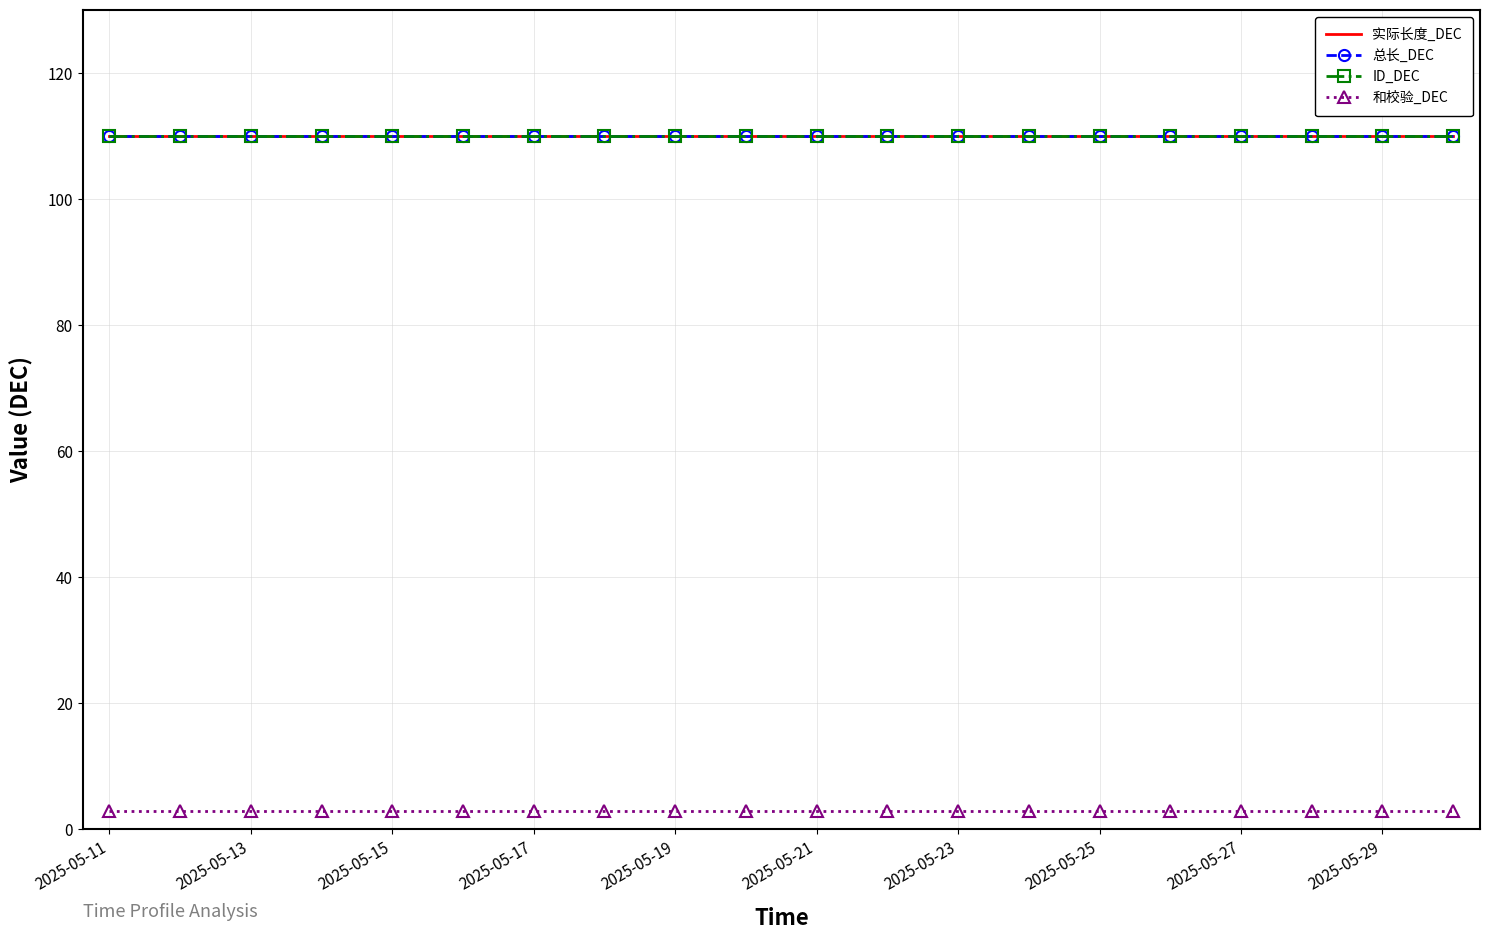

True or false: ID_DEC and 总长_DEC cross at least once.

False